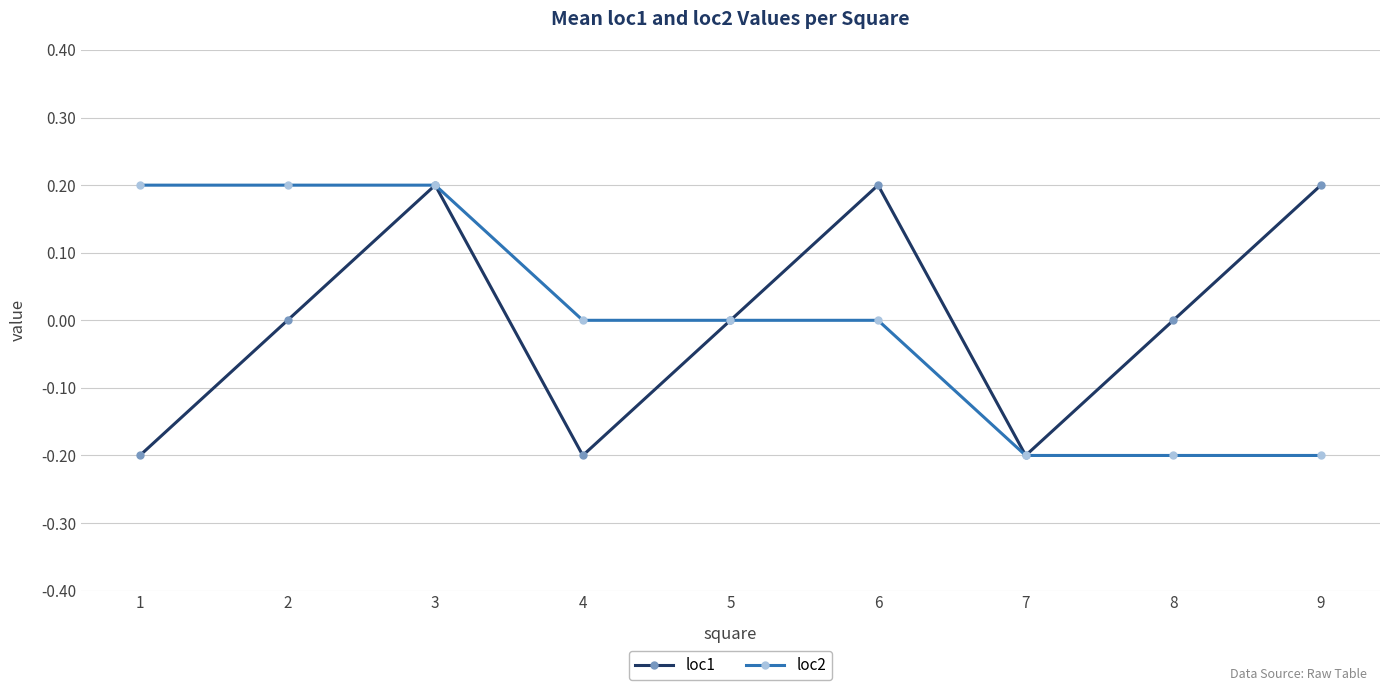

Where is the first local minimum for loc1?

4